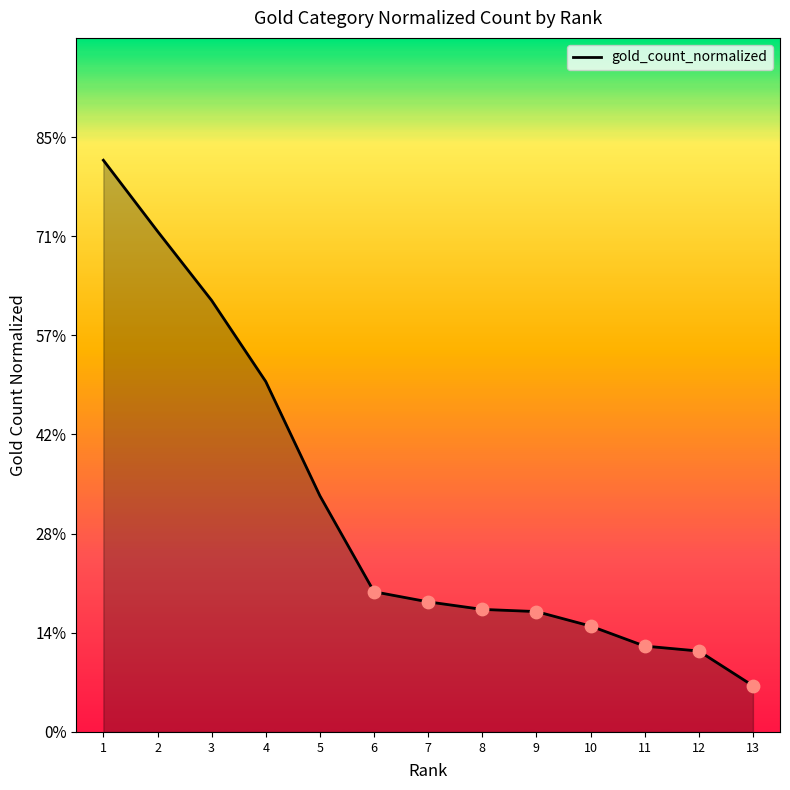

Between 2 and 3, which is larger?

2